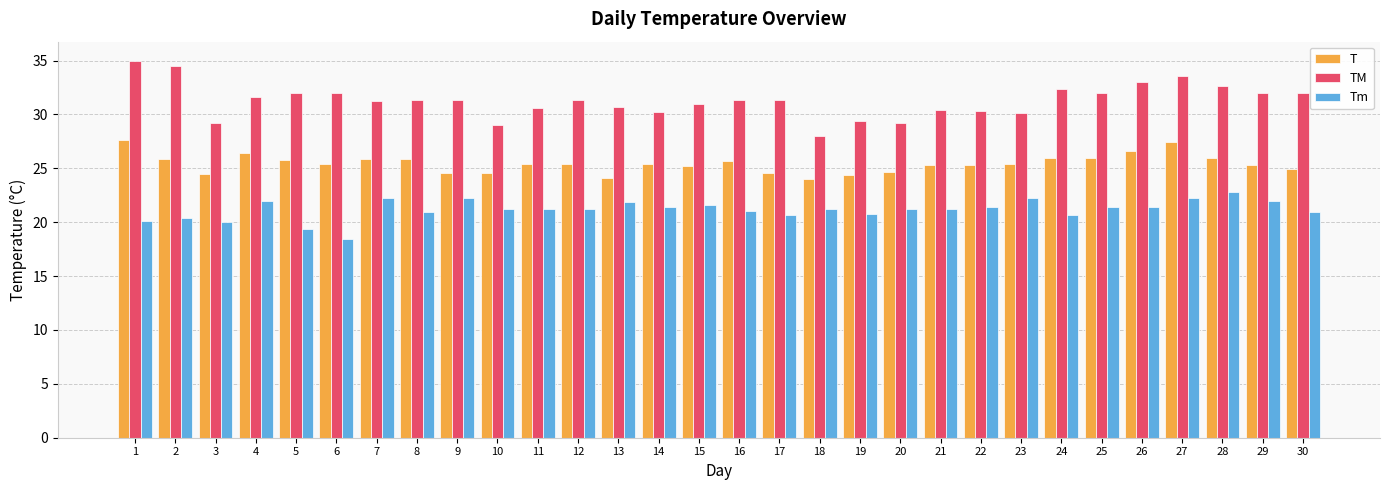

List the series in order of their overall mean, lowest first.

Tm, T, TM